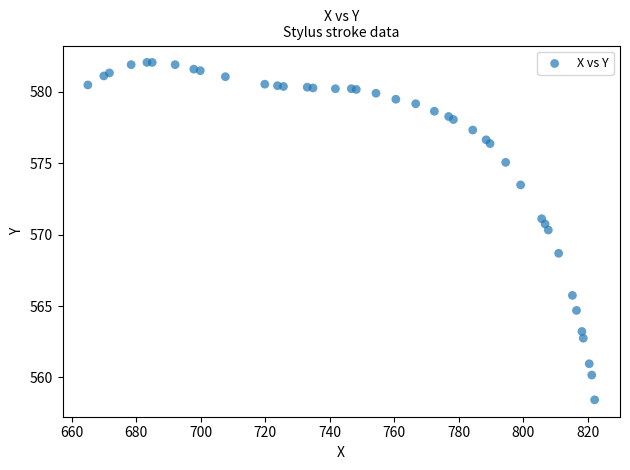

What Y value in the scatter plot is closest to 570?

570.3